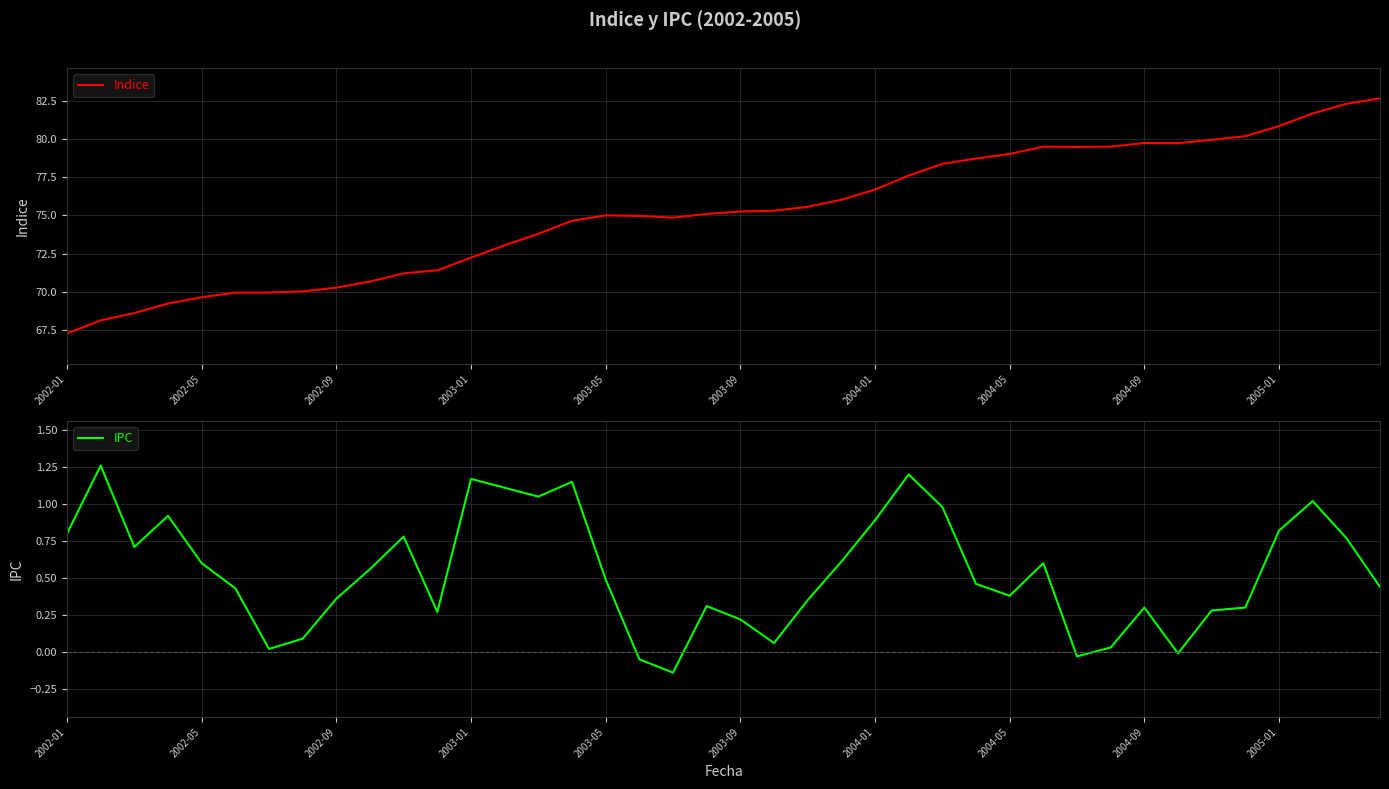

What is the total value across all series at 17?

74.9